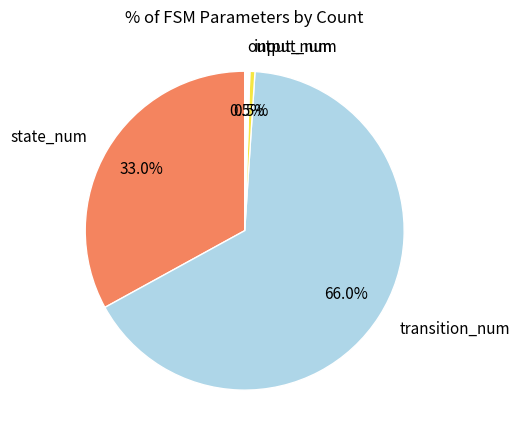

Is it true that transition_num is 66% of the pie?

True